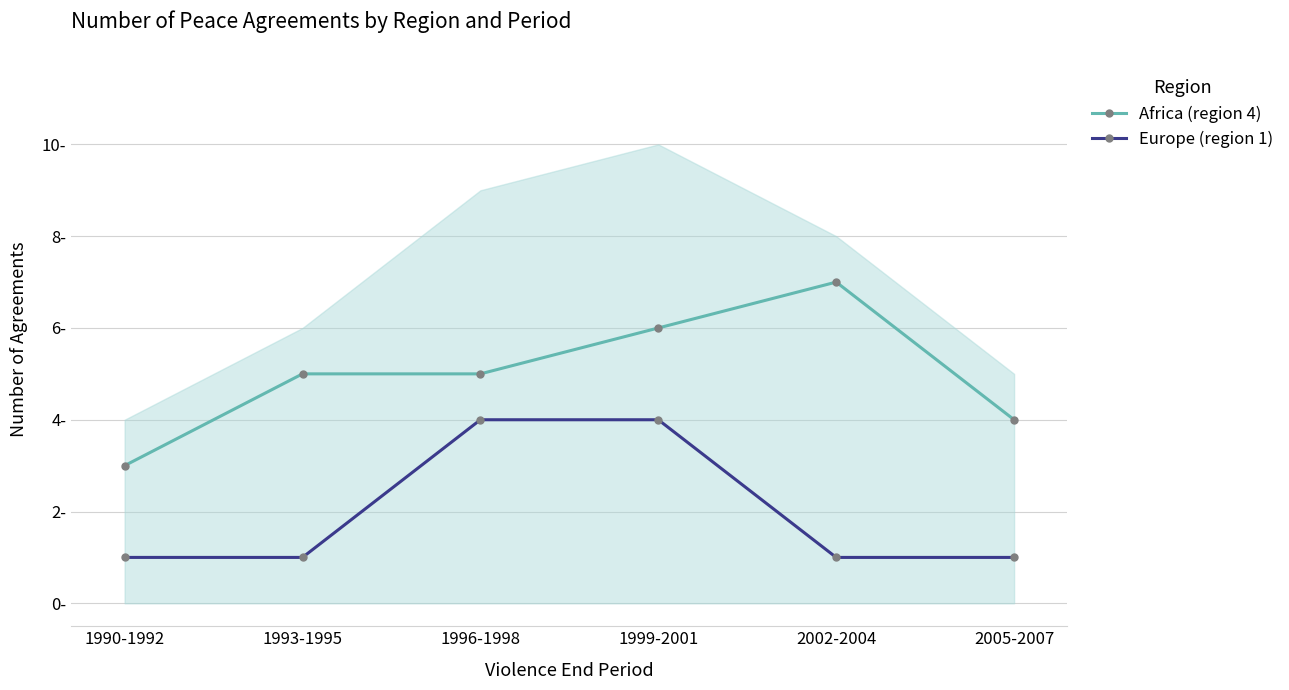

Count the number of data series in this chart.

2